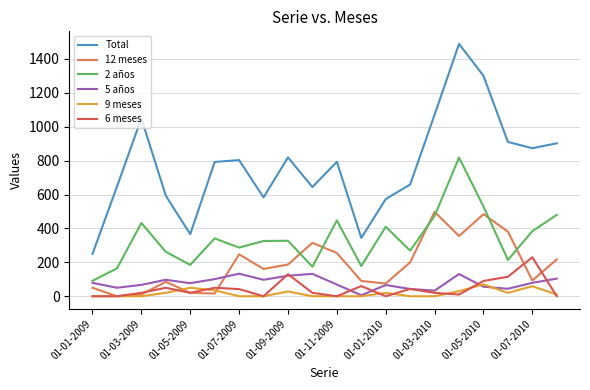

True or false: 2 años and Total intersect in this chart.

False